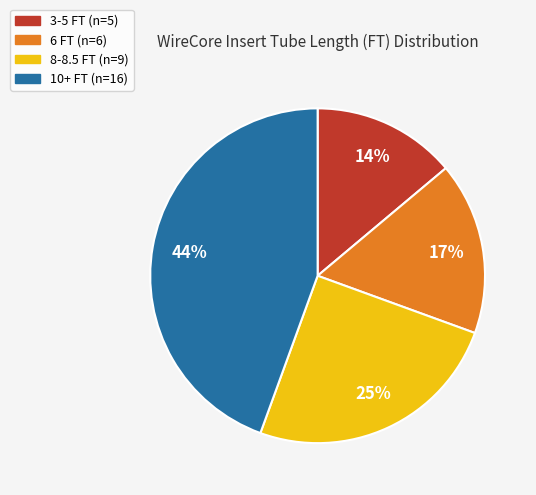

The 3-5 FT (n=5) slice represents 14% of the pie. True or false?

True